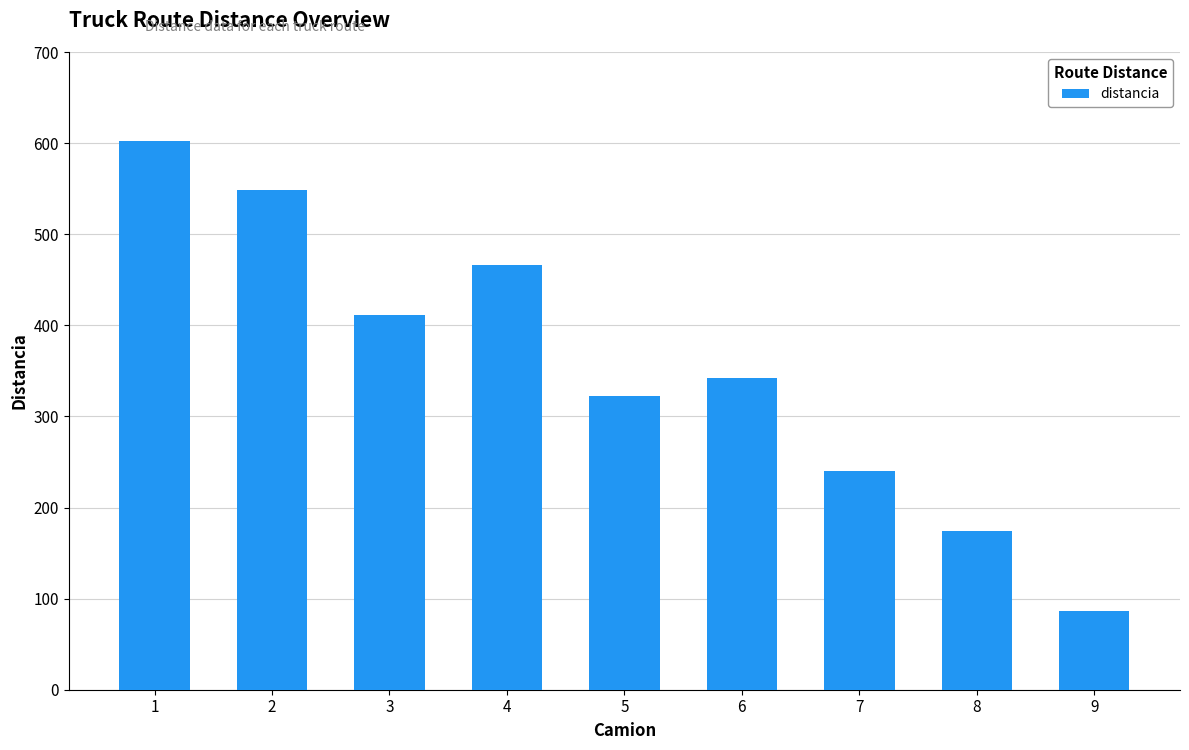

What is the maximum value shown in the chart?

602.6